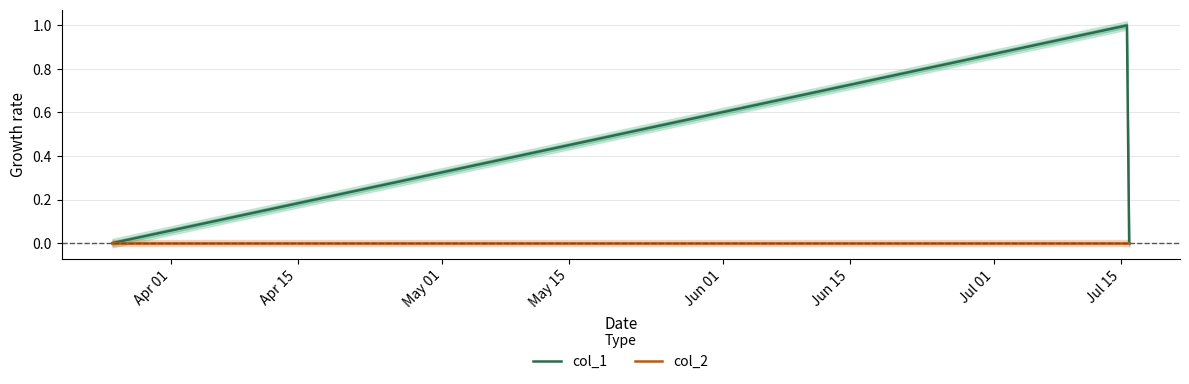

How many series are shown in this chart?

2